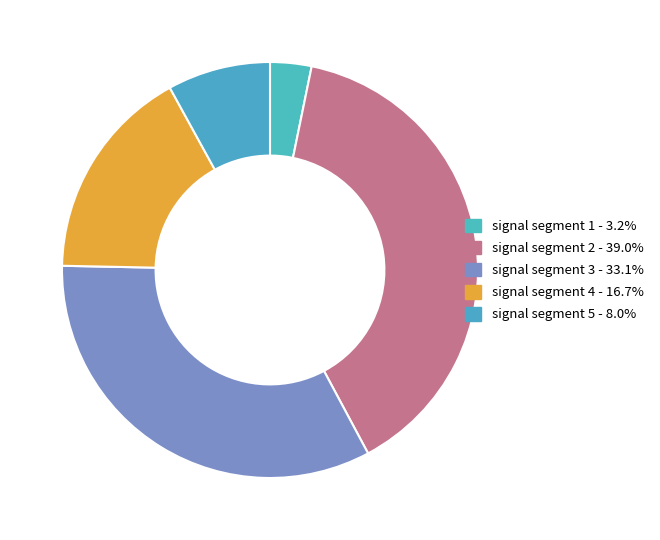

Is it true that signal segment 3 is 33% of the pie?

True